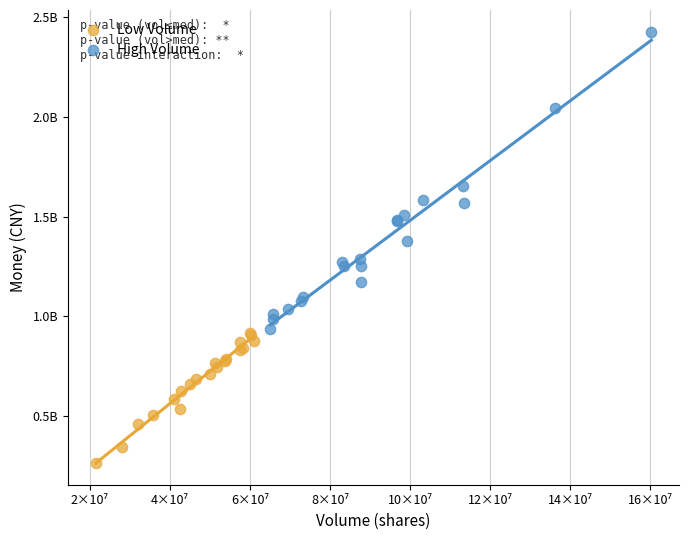

Which series contains the lowest Y value?

Low Volume